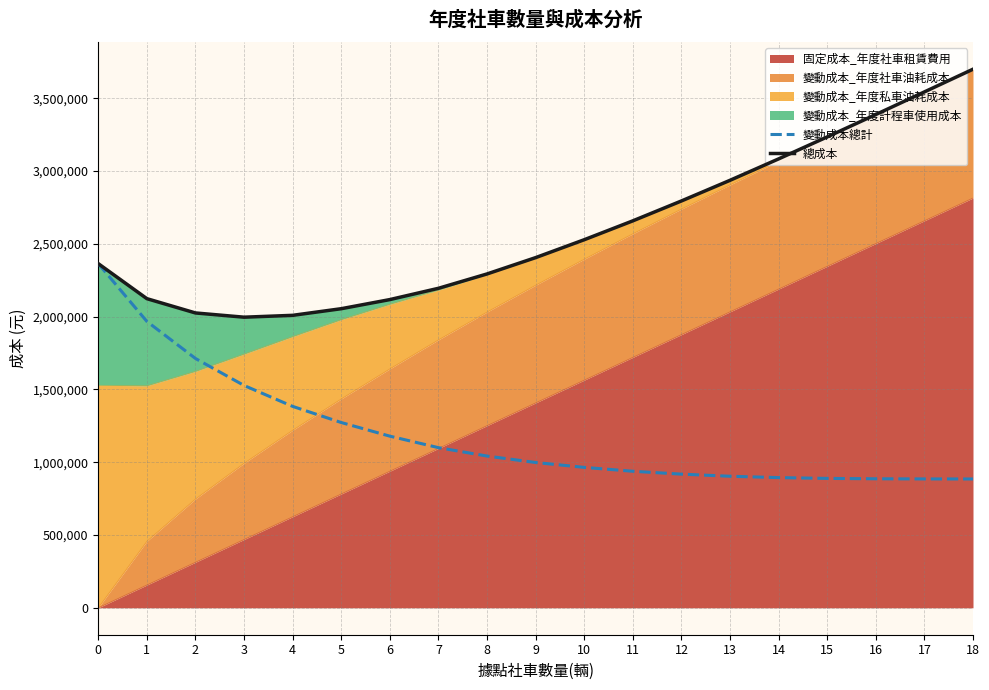

At which category does the chart reach its minimum across all series?

18